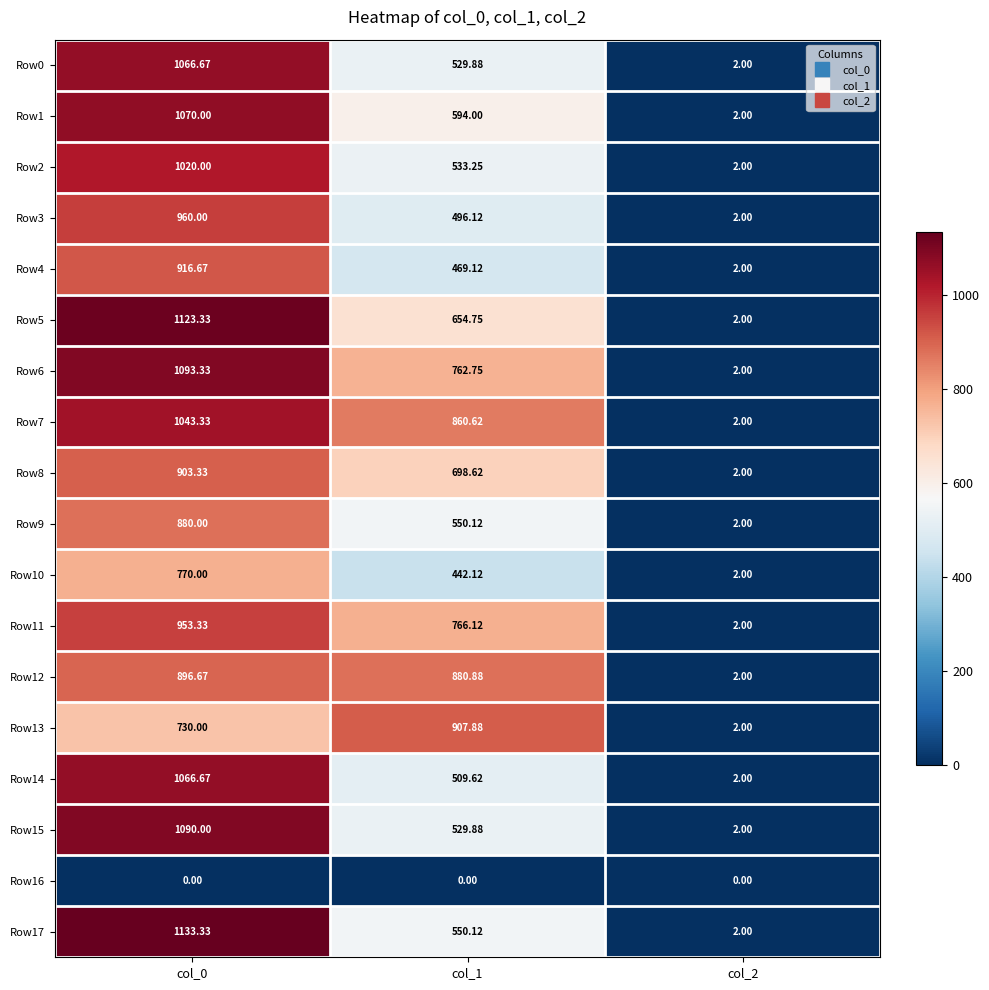

Is the value of Row9 at col_2 greater than the value of Row14 at col_0?

No